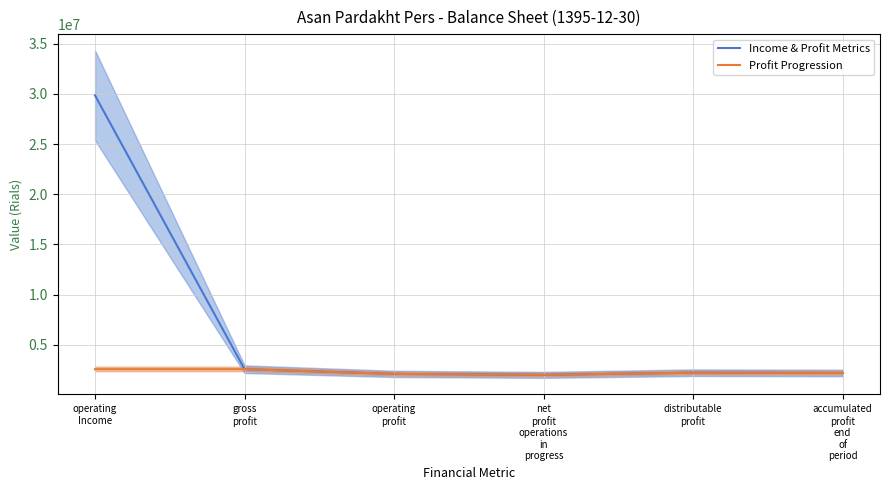

True or false: Income & Profit Metrics has a value of 2090289 at operating
profit.

True